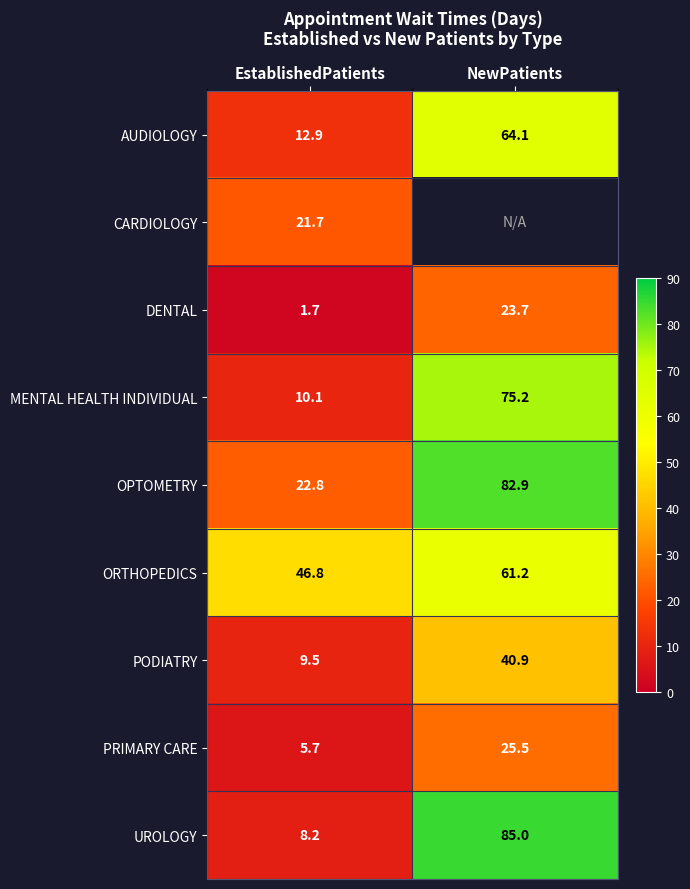

What is the smallest value displayed?

1.7